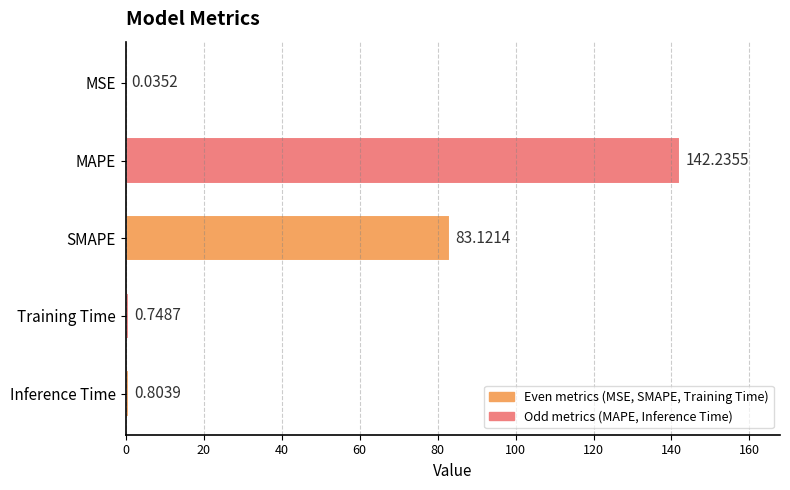

Does the chart contain stacked bars?

No